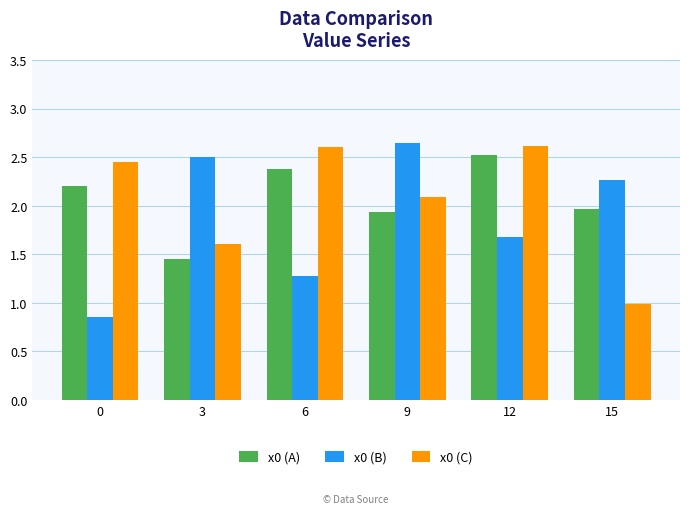

How many values in the x0 (B) series are below 2?

3